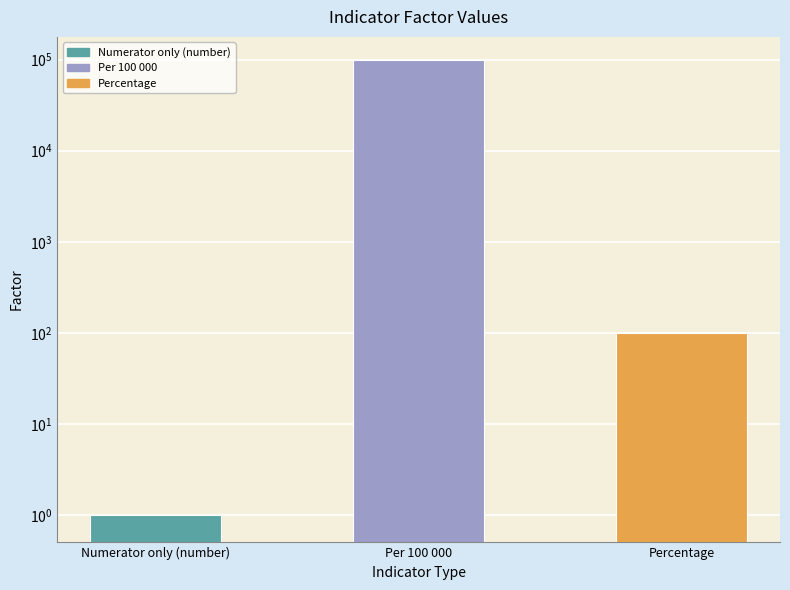

Rank the categories by value from highest to lowest.

Per 100 000, Percentage, Numerator only (number)